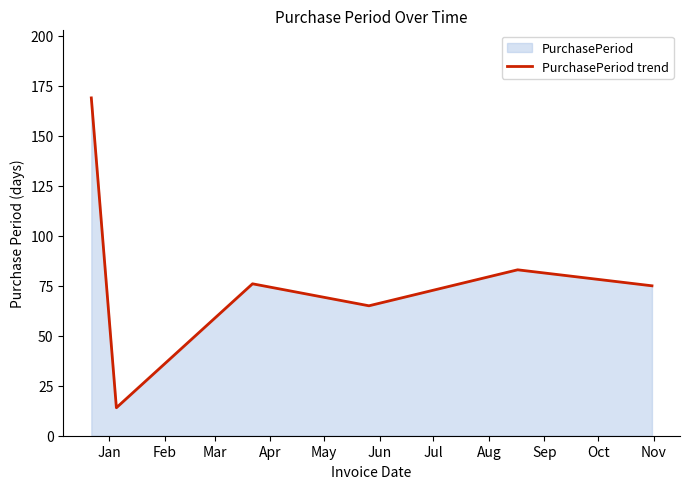

How many lines are shown in the chart?

1